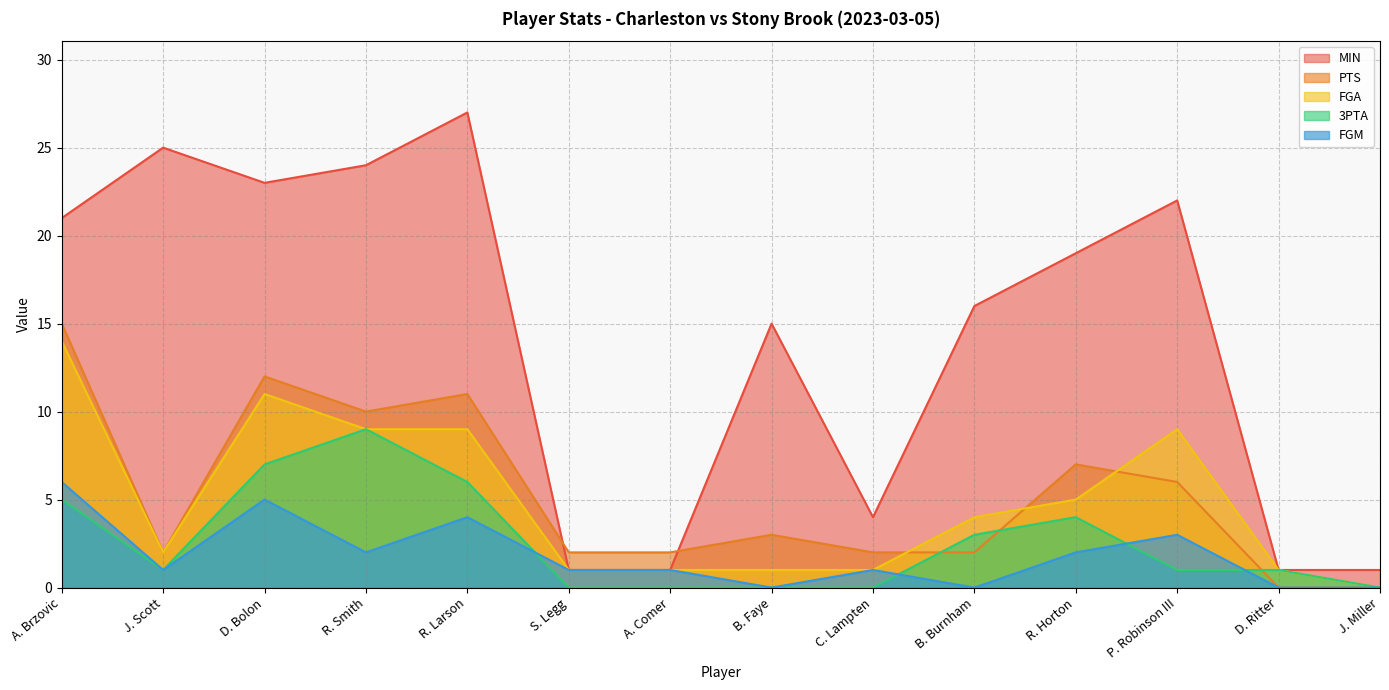

What is the maximum value for FGM?

6